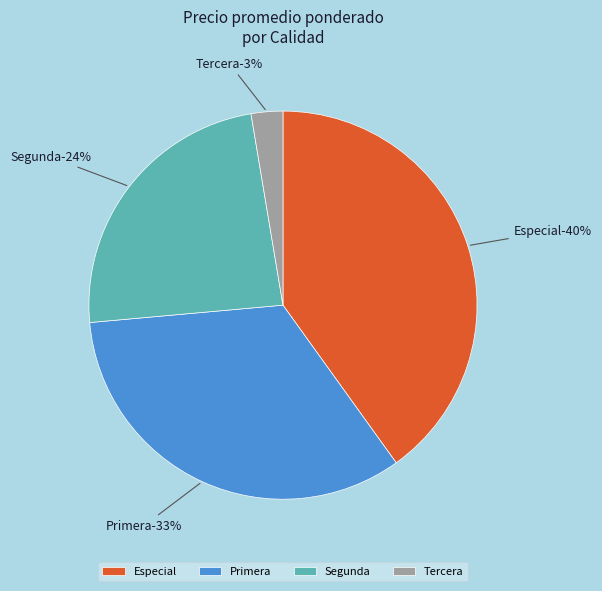

Does 15 represent more than half of the total?

No